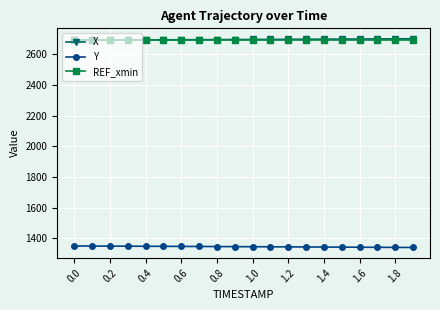

True or false: REF_xmin and Y intersect in this chart.

False